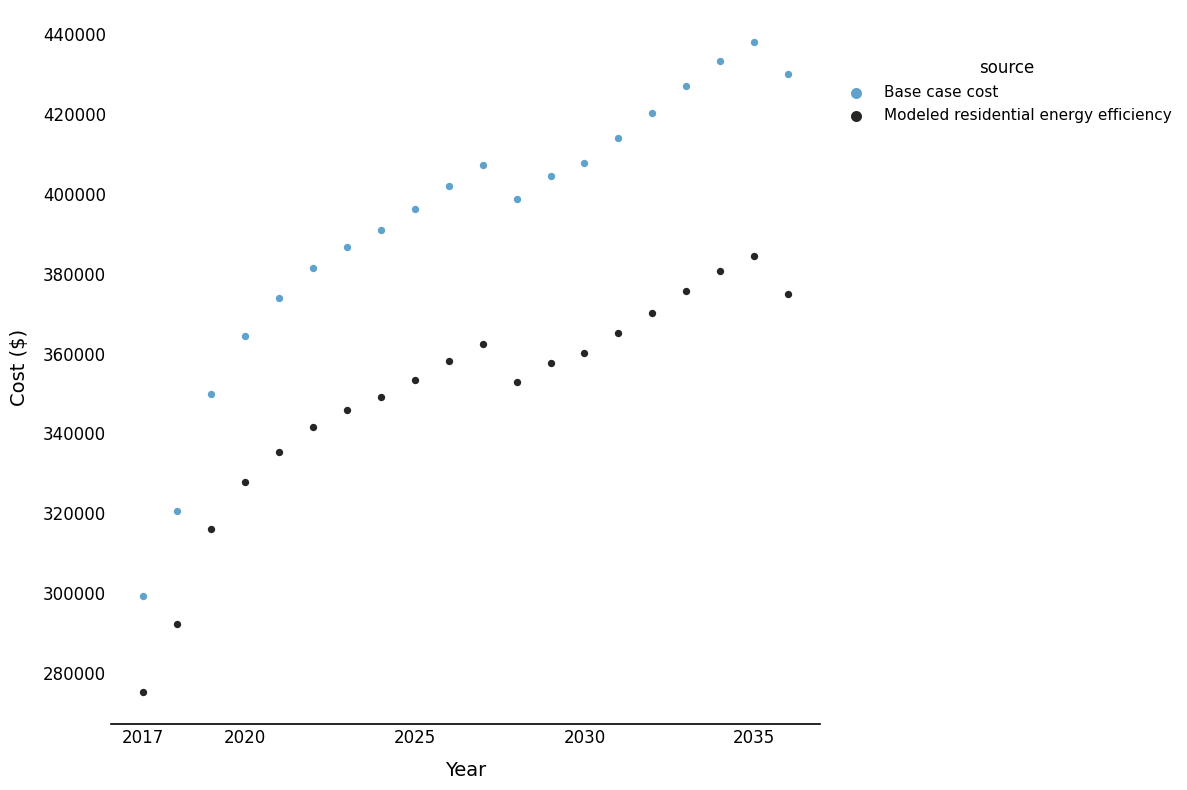

What are all the series names shown in the legend?

Base case cost, Modeled residential energy efficiency